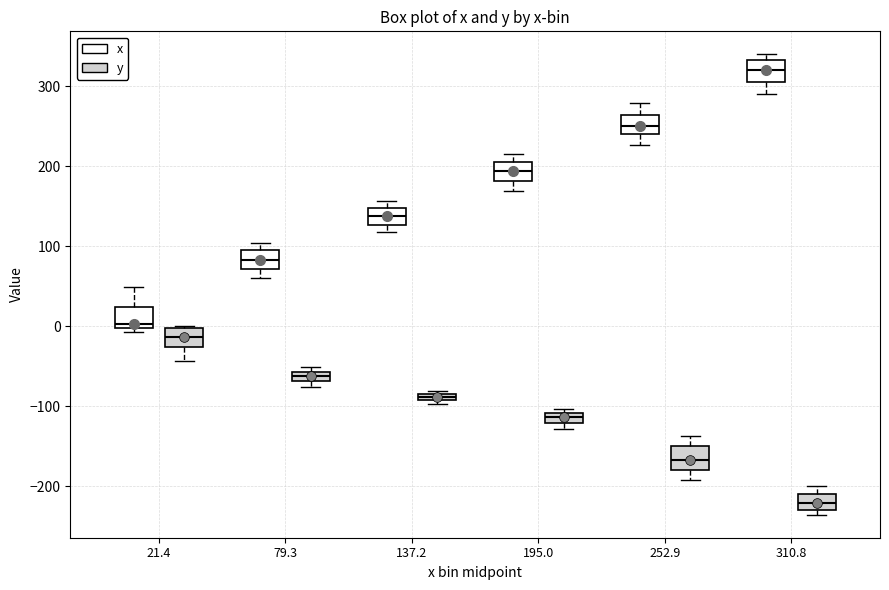

Where is the upper edge of the box for 310.8 (x) on the y-axis? The values are not printed on the chart, so give them approximately, as read against the axis.

330